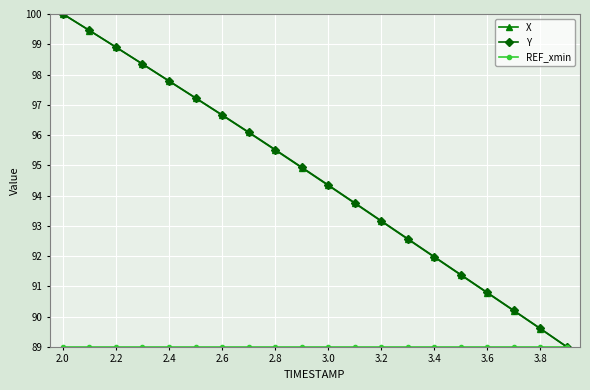

True or false: Y has more than 2 interior local peaks.

False